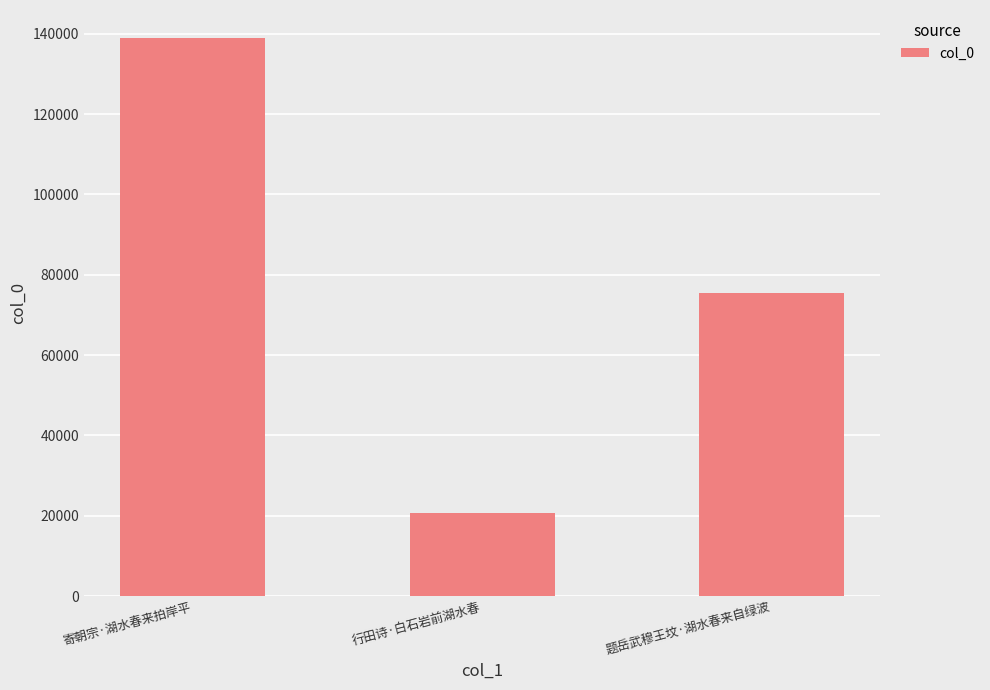

What is the label of the 3rd bar from the right?

寄朝宗·湖水春来拍岸平